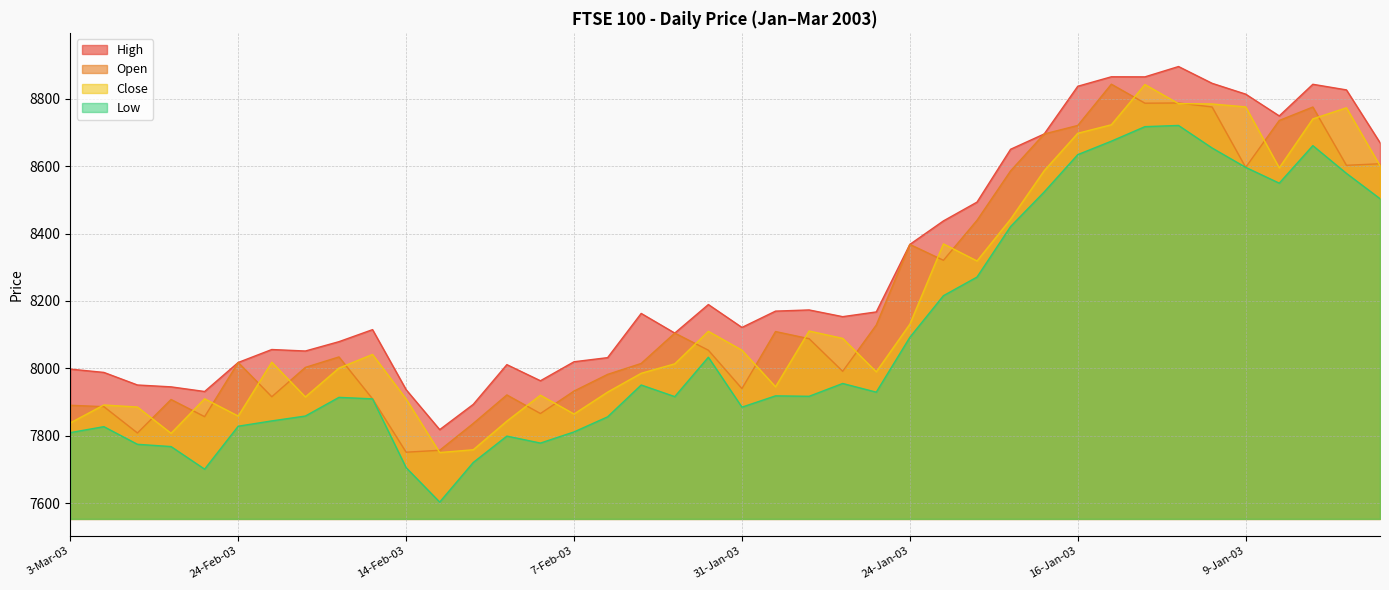

Does the chart have visible grid lines?

Yes